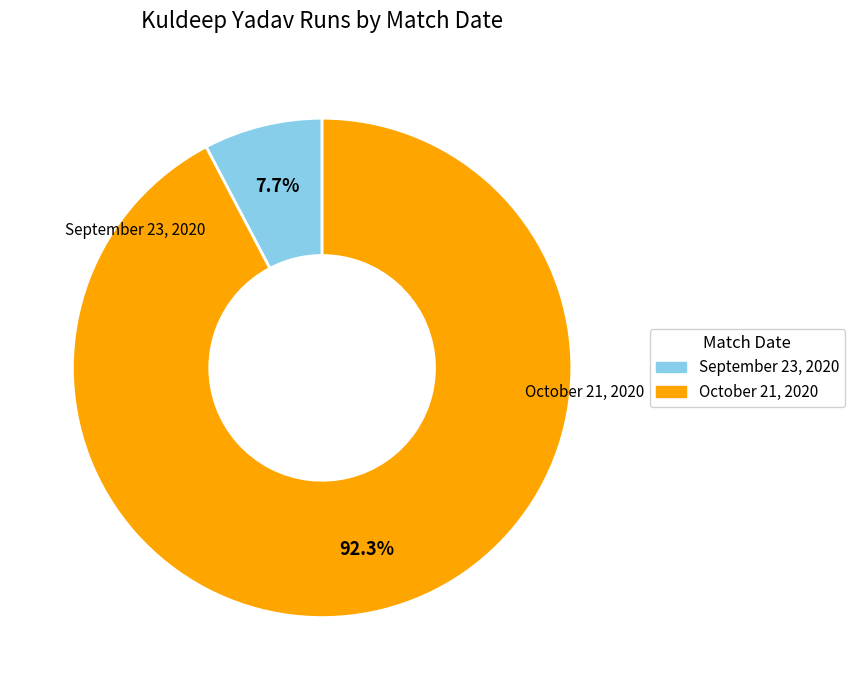

True or false: October 21, 2020 accounts for 92% of the total.

True